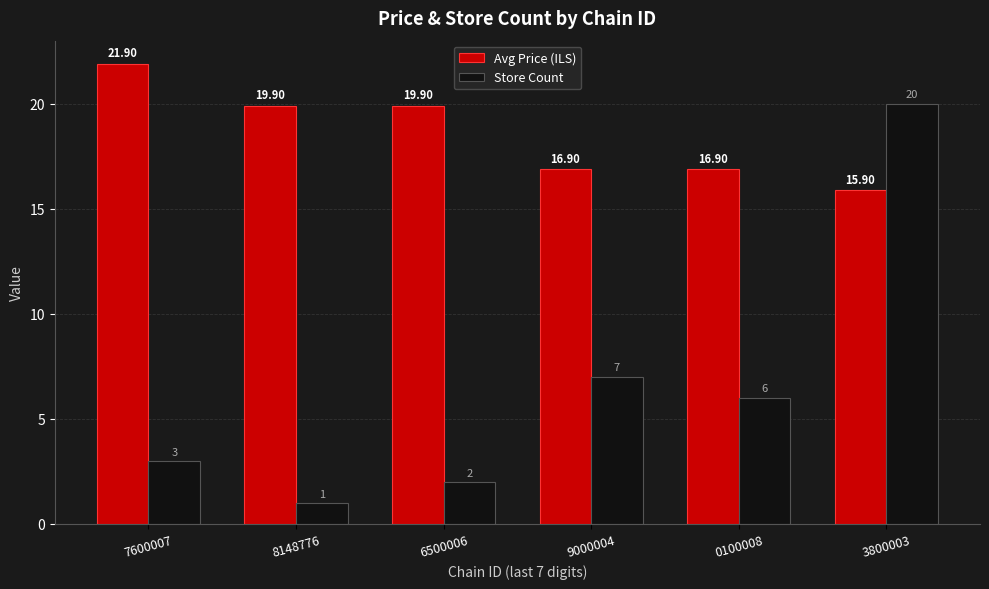

What is the value of the Avg Price (ILS) bar at the 2nd from the left?

19.9